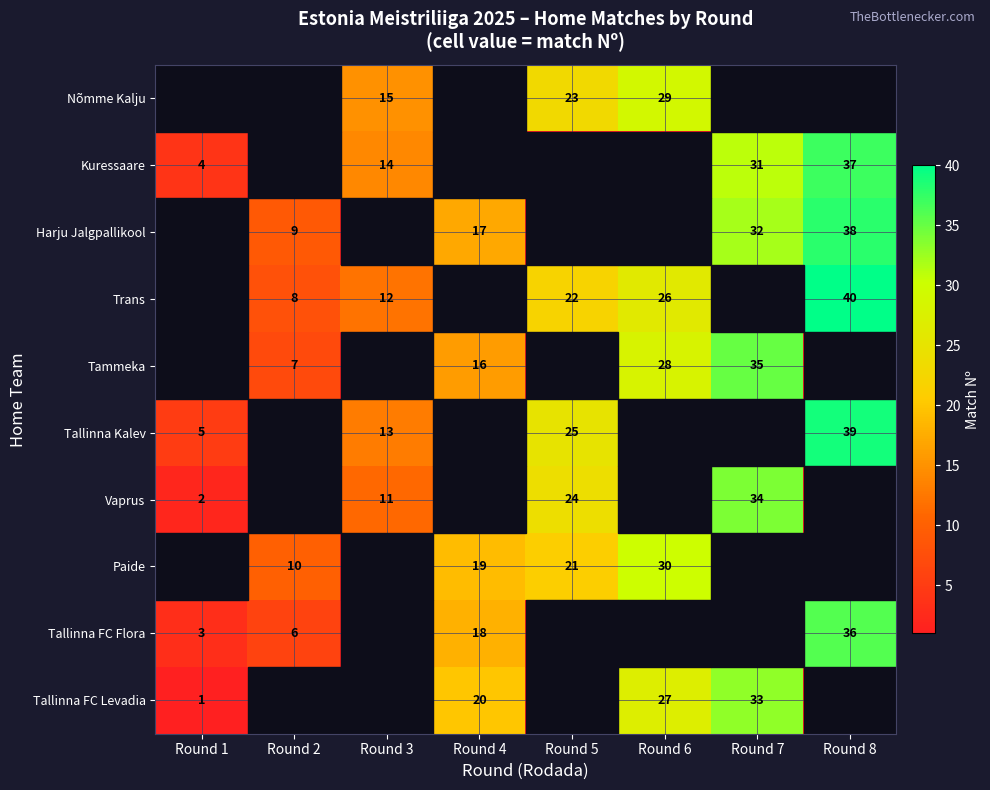

Is it true that Tallinna Kalev equals 14 at Round 5?

False